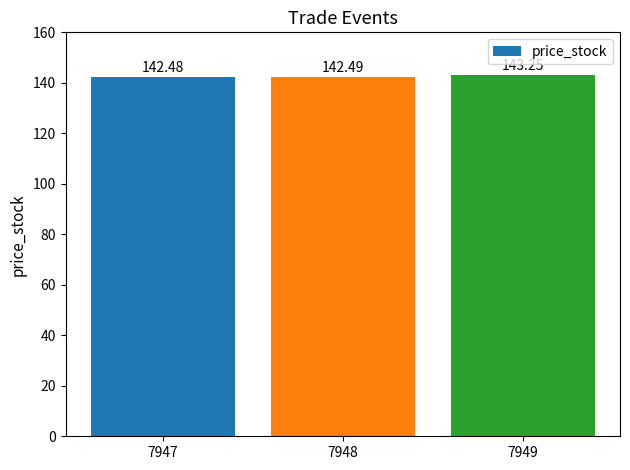

What is the ratio of the value at 7947 to the value at 7948?

1.0